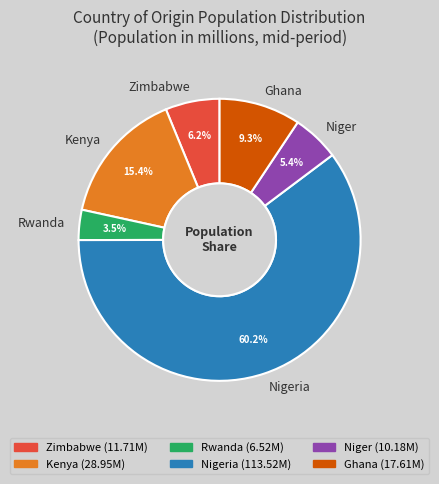

How much of the chart is everything except Zimbabwe?

93.8%